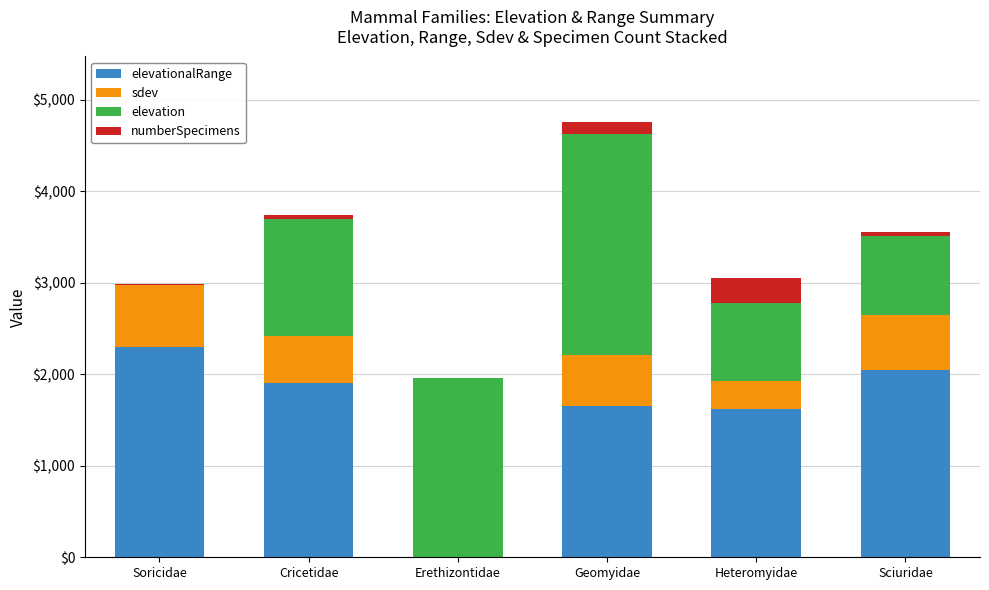

At which category is the sum across all series the highest?

Geomyidae